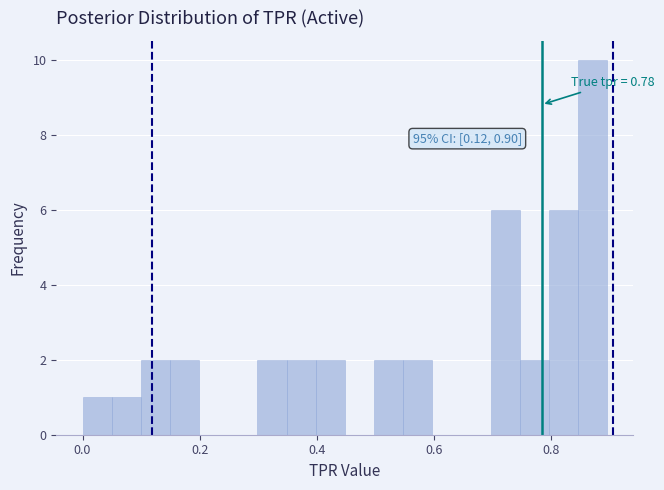

Read against the x-axis, roughly where is the centre of the tallest bar?

0.88